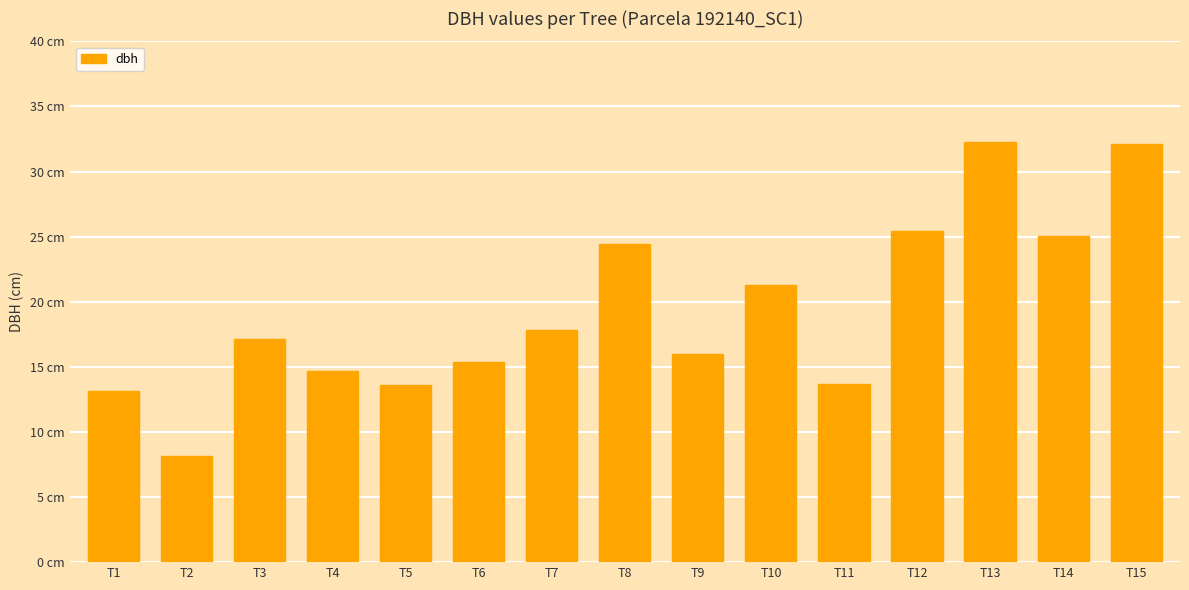

What is the sum of all values?

290.2